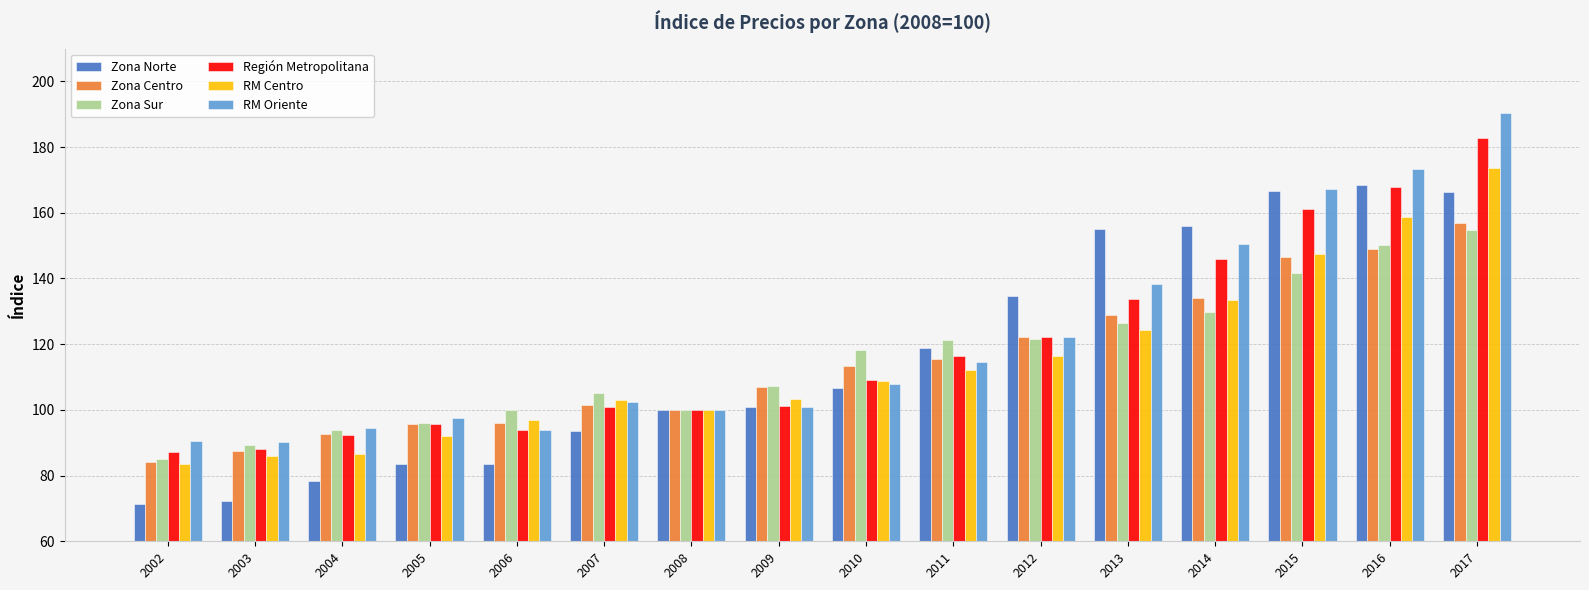

What is the maximum value shown in the chart?

190.4